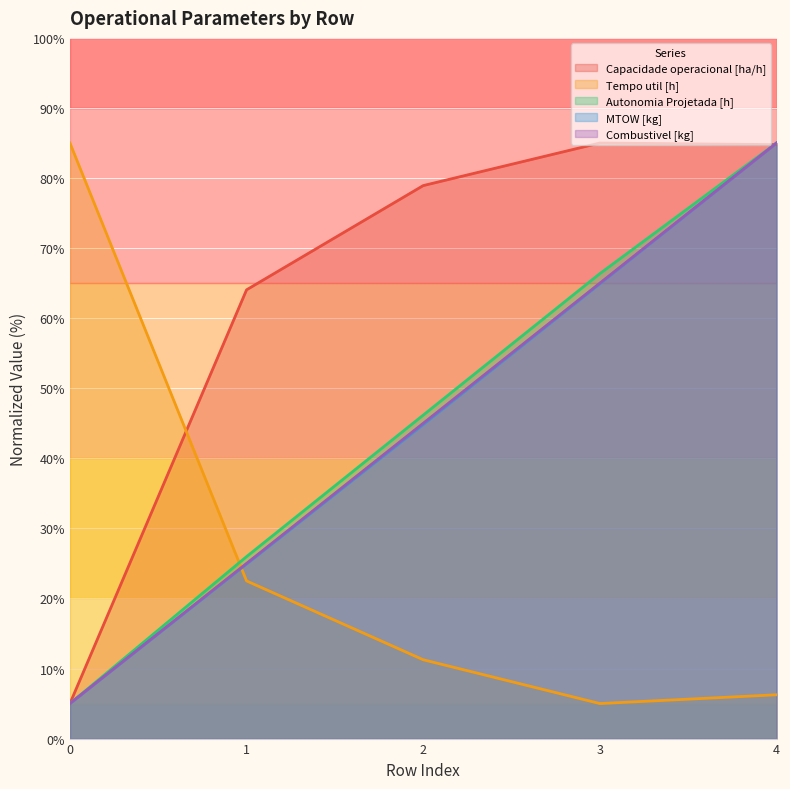

Count the Combustivel [kg] values in the range 25 to 65.

3